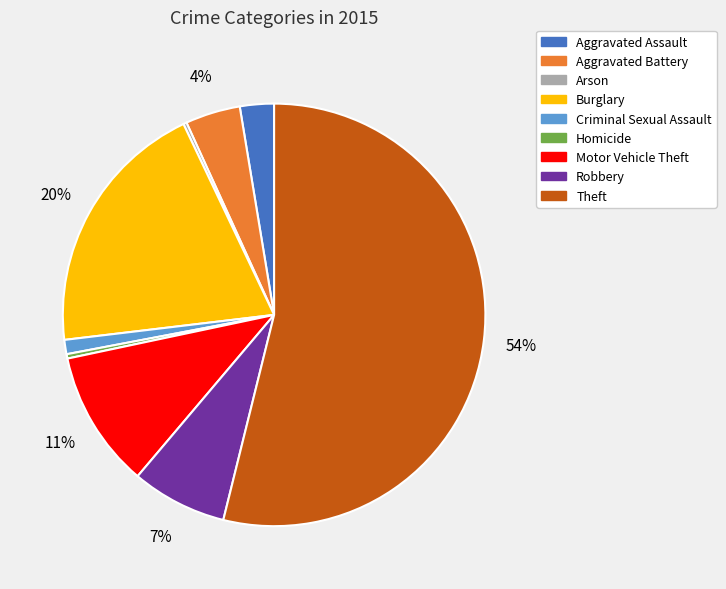

Combined, do Homicide and Aggravated Assault account for over 50%?

No